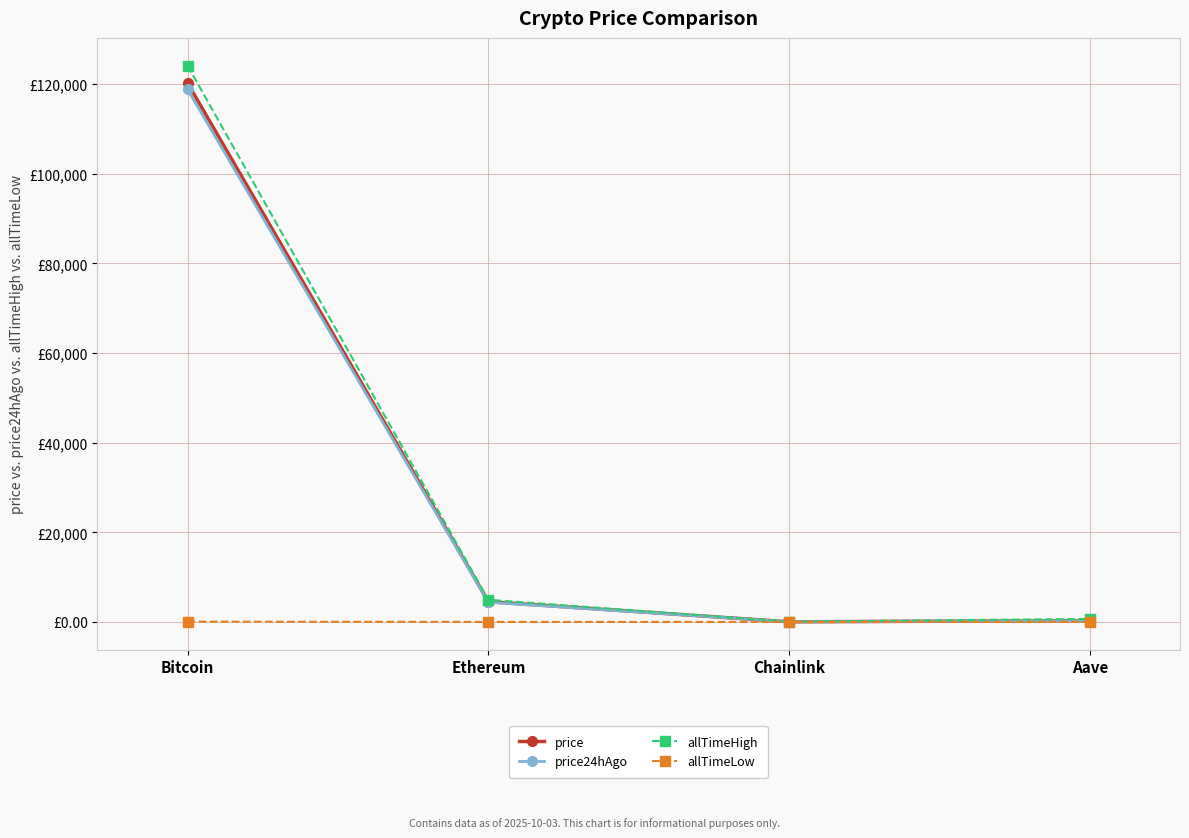

True or false: price24hAgo and allTimeHigh cross at least once.

False